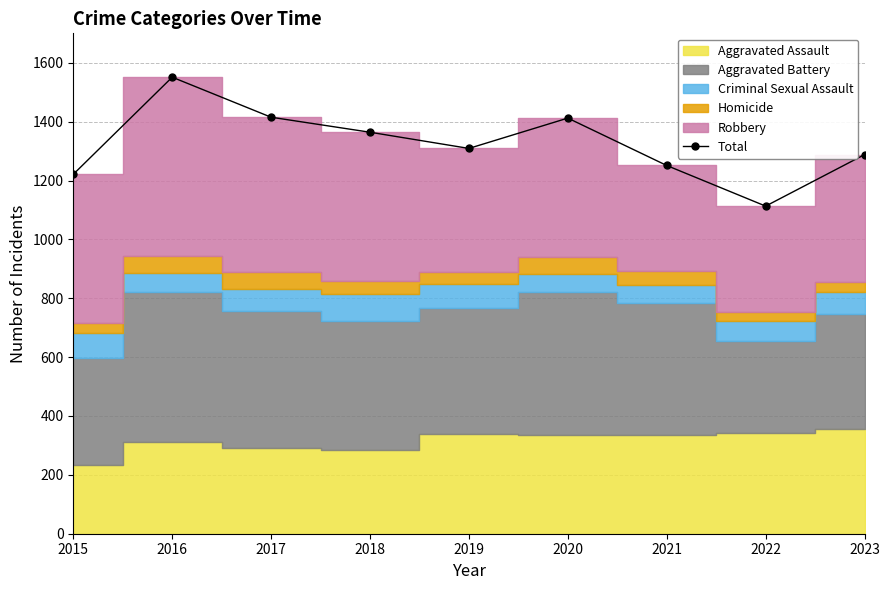

Where is the first local minimum?

2019